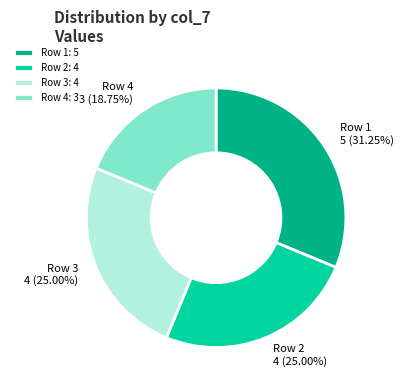

Is the sum of Row 3 and Row 1 greater than half?

Yes